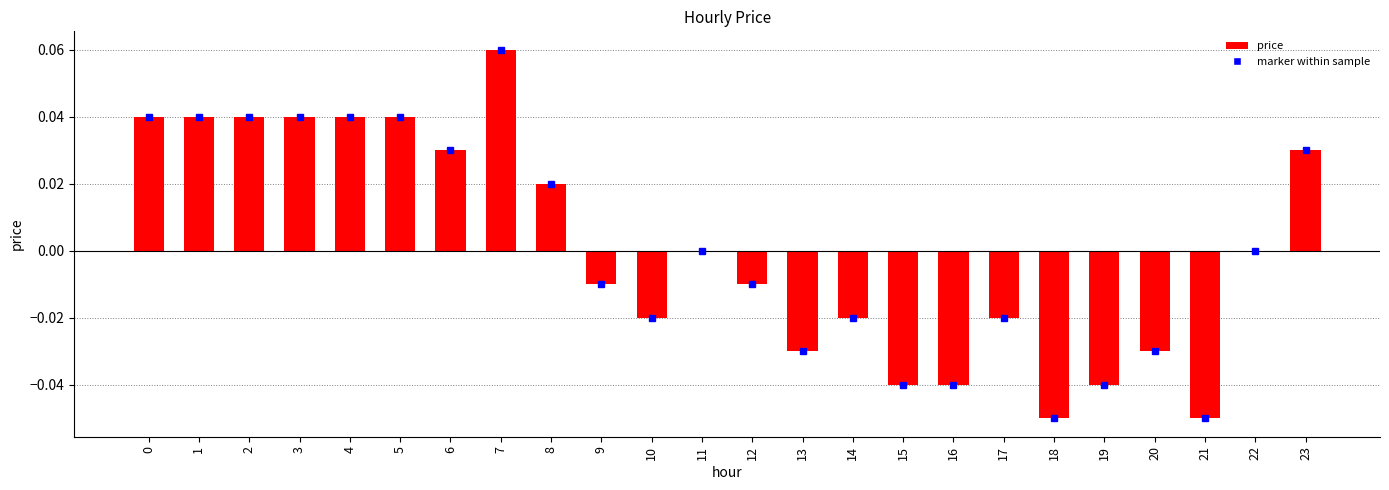

At which category does the chart reach its peak across all series?

7